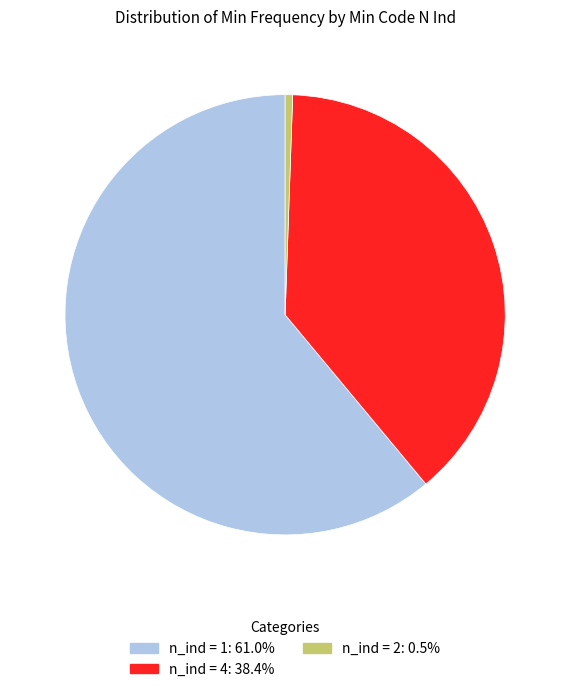

Does any single category account for the majority?

Yes